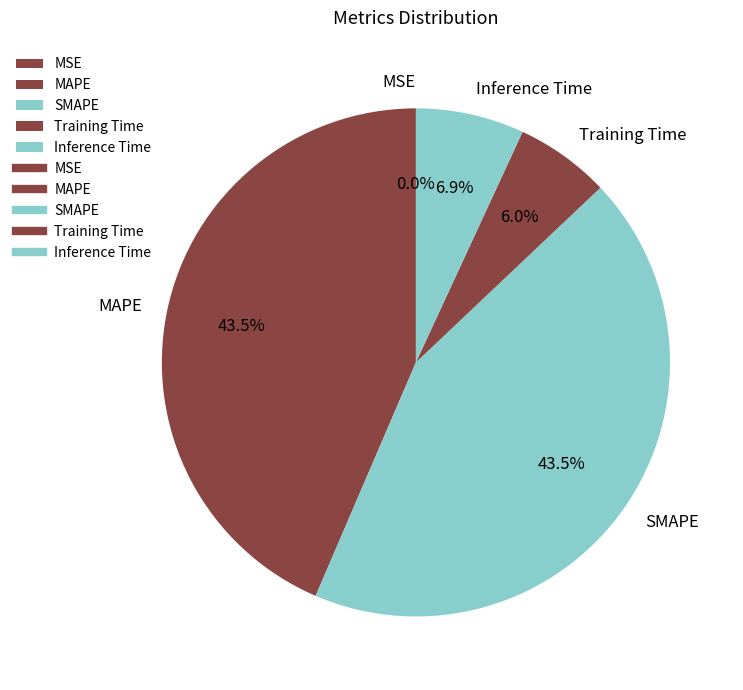

Between SMAPE and Inference Time, which is larger?

SMAPE